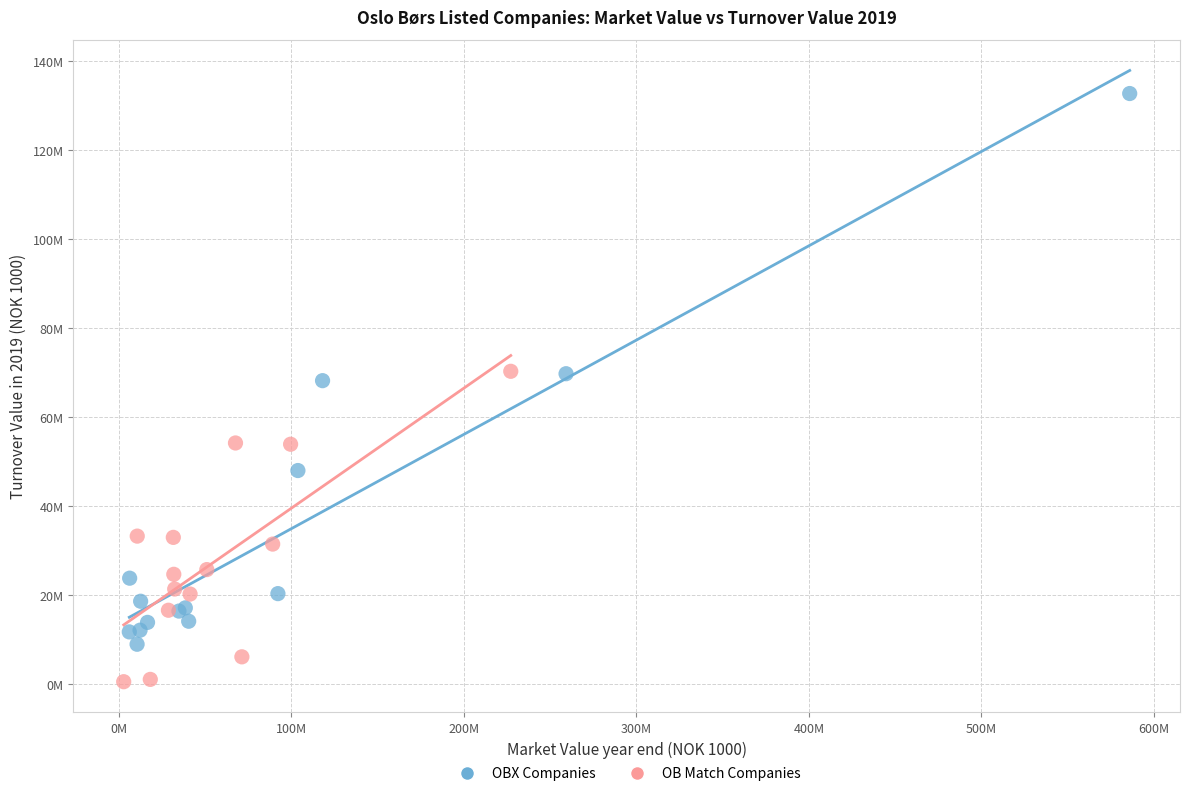

What are all the series names shown in the legend?

OBX Companies, OB Match Companies